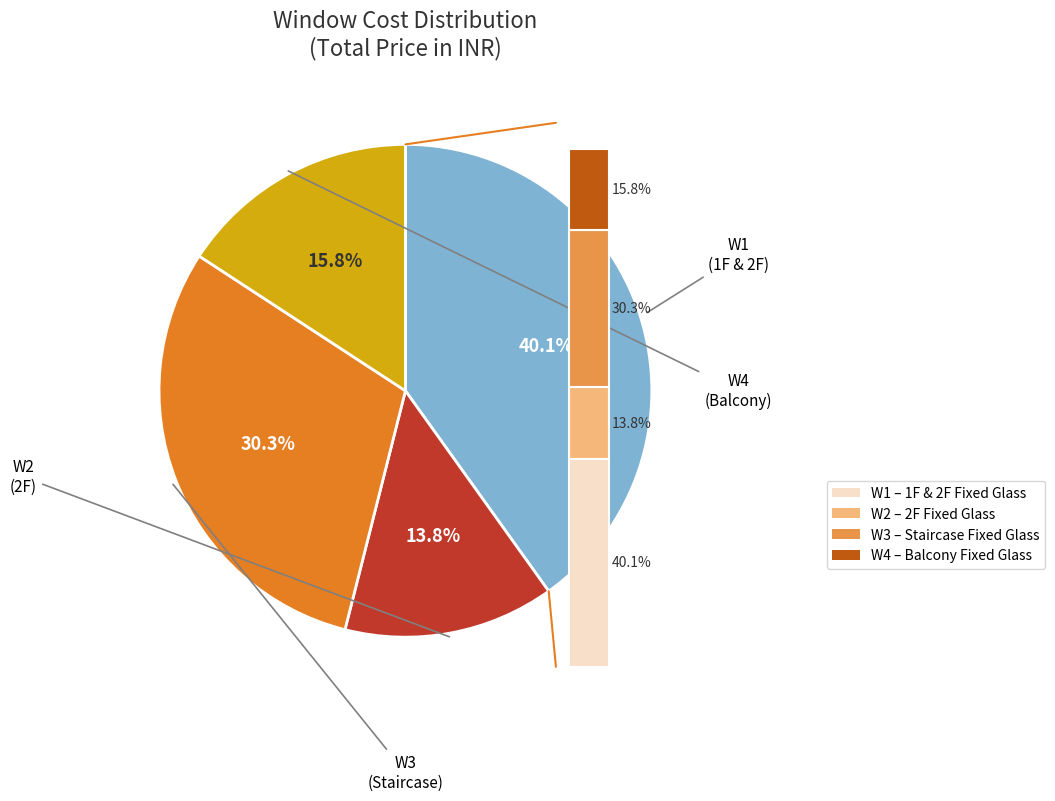

Count the number of slices in the pie.

4